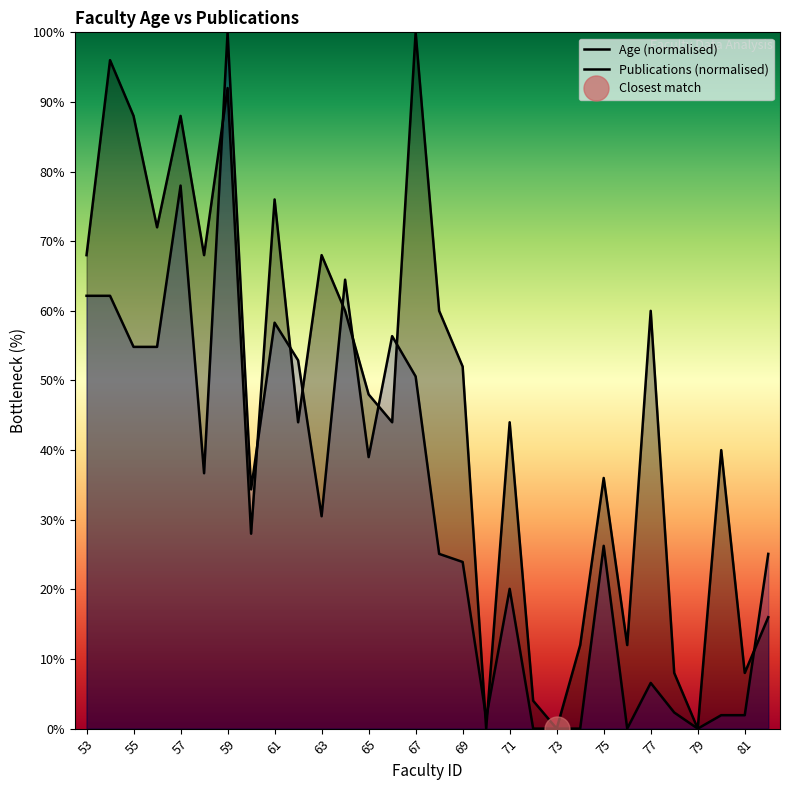

How many lines are shown in the chart?

2